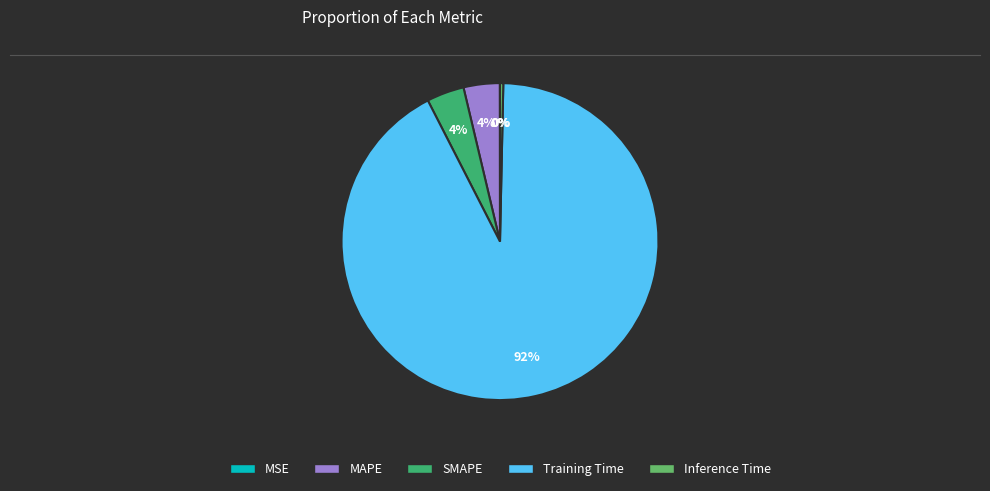

Is SMAPE the majority of the pie?

No